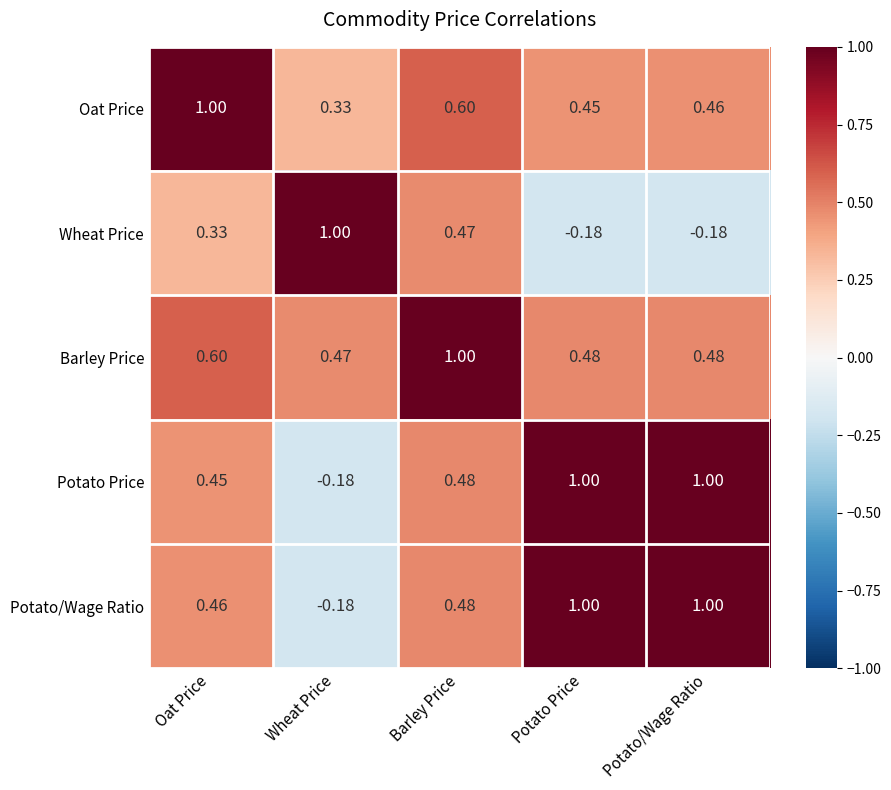

Where does the Potato Price series first go above 0?

Oat Price